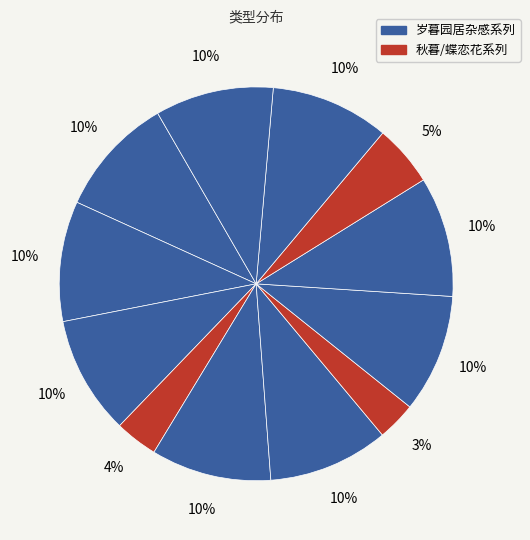

To the nearest percent, what is the average slice percentage?

8%